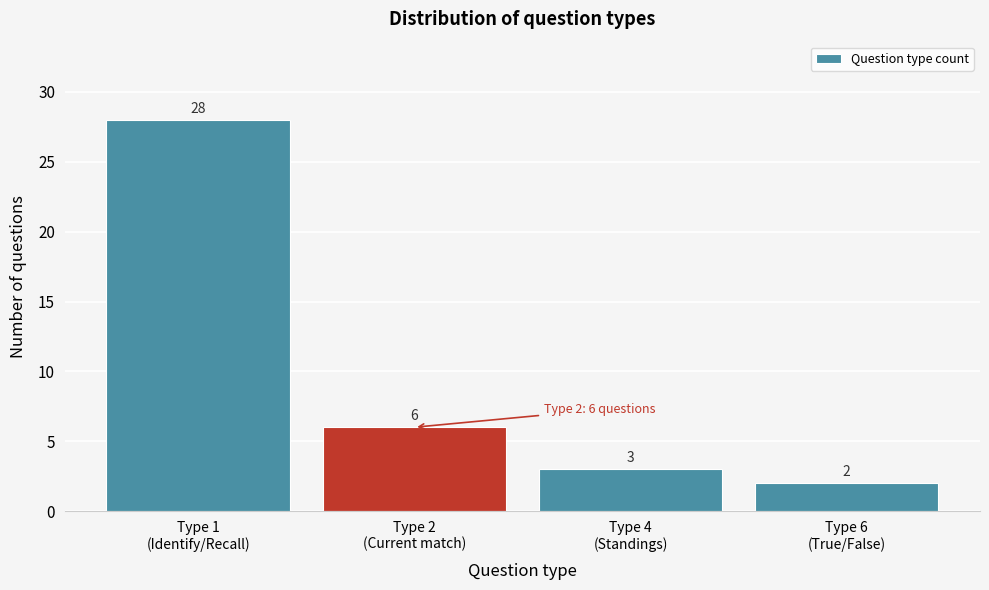

Reading left to right, what are all the values shown in this chart?

28	6	3	2